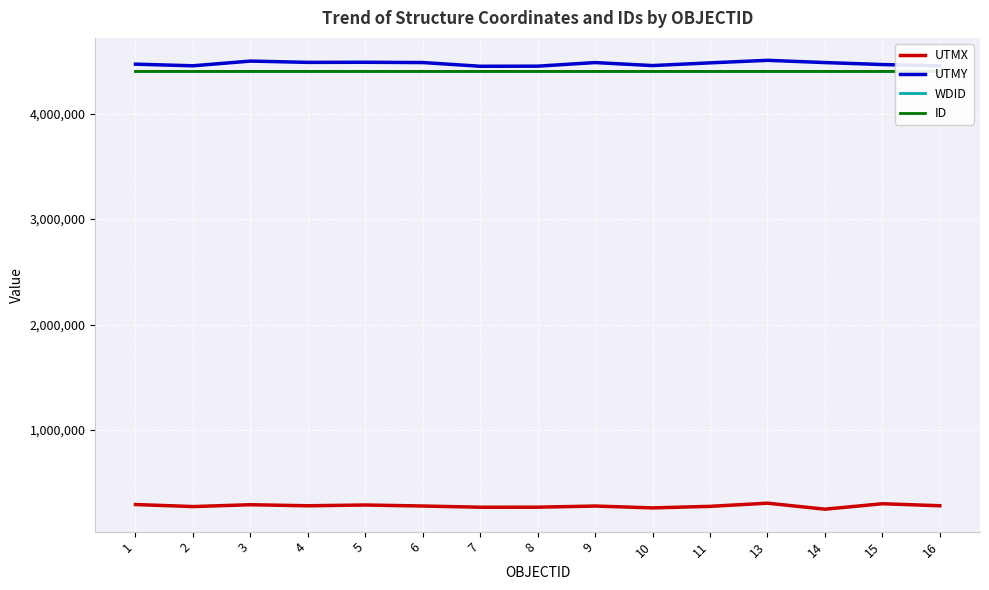

True or false: WDID and ID intersect in this chart.

False